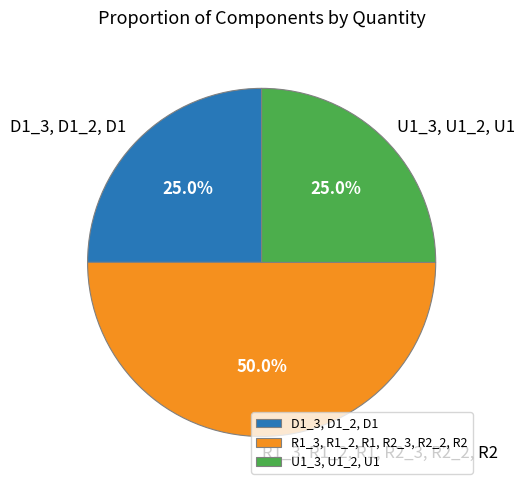

Approximately how many times larger is the value at D1_3, D1_2, D1 compared to R1_3, R1_2, R1, R2_3, R2_2, R2?

0.5